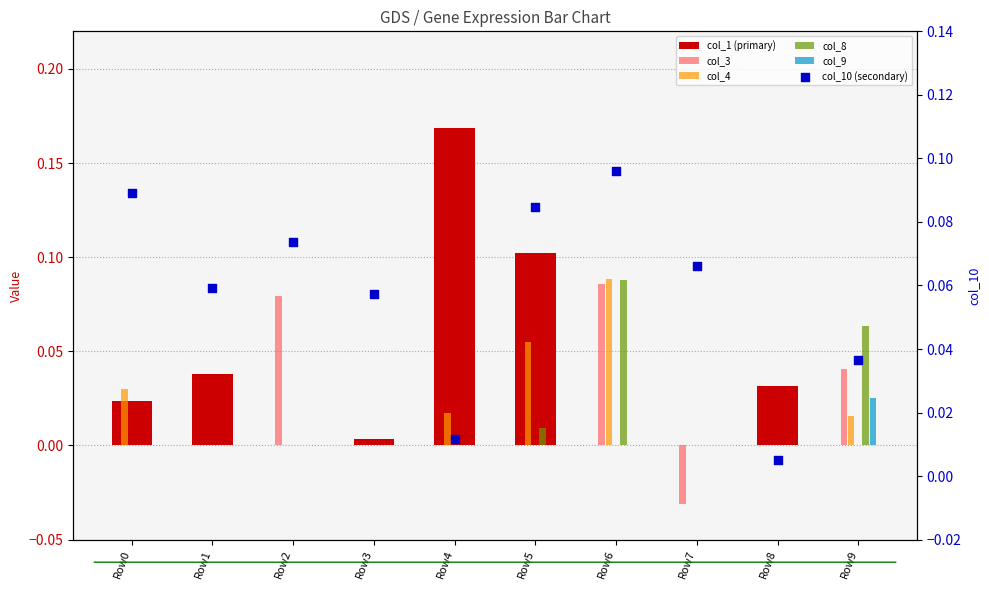

Which series reaches the minimum Y coordinate?

col_3